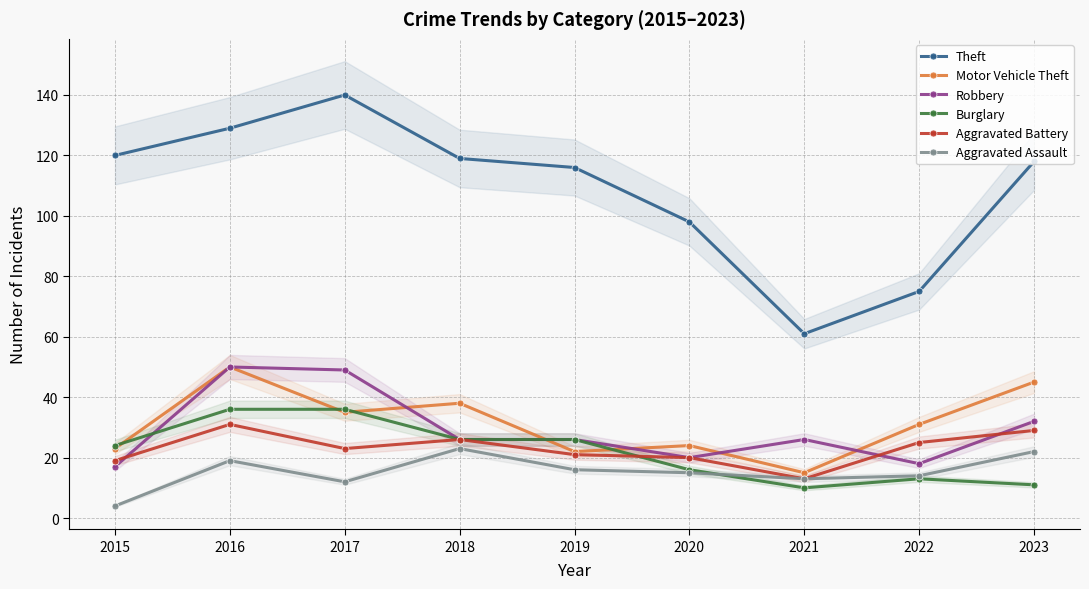

What is the difference between the highest and lowest values at 2021?

51